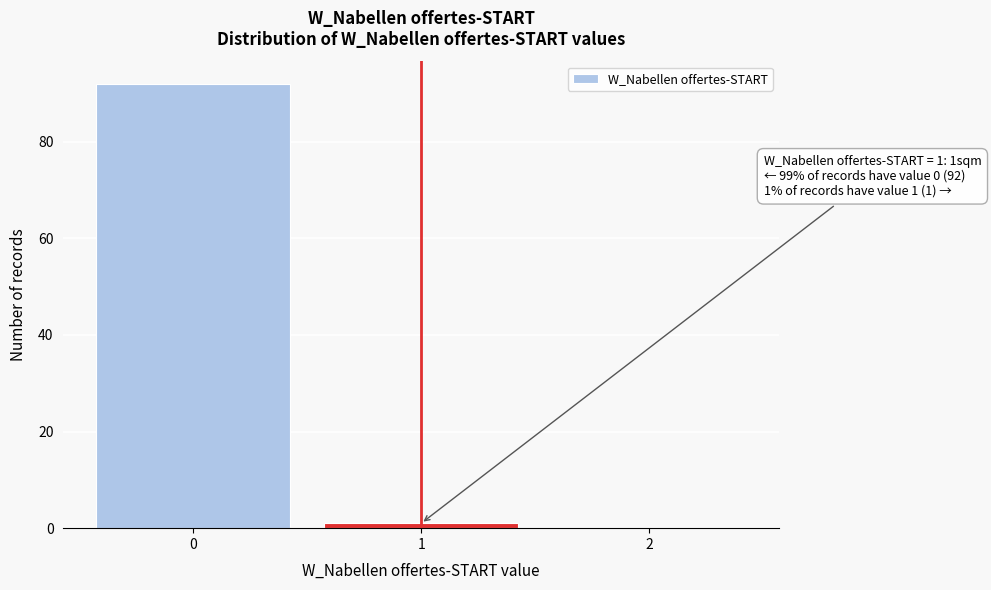

Reading left to right, extract all data points from this chart.

0=92	1=1	2=0